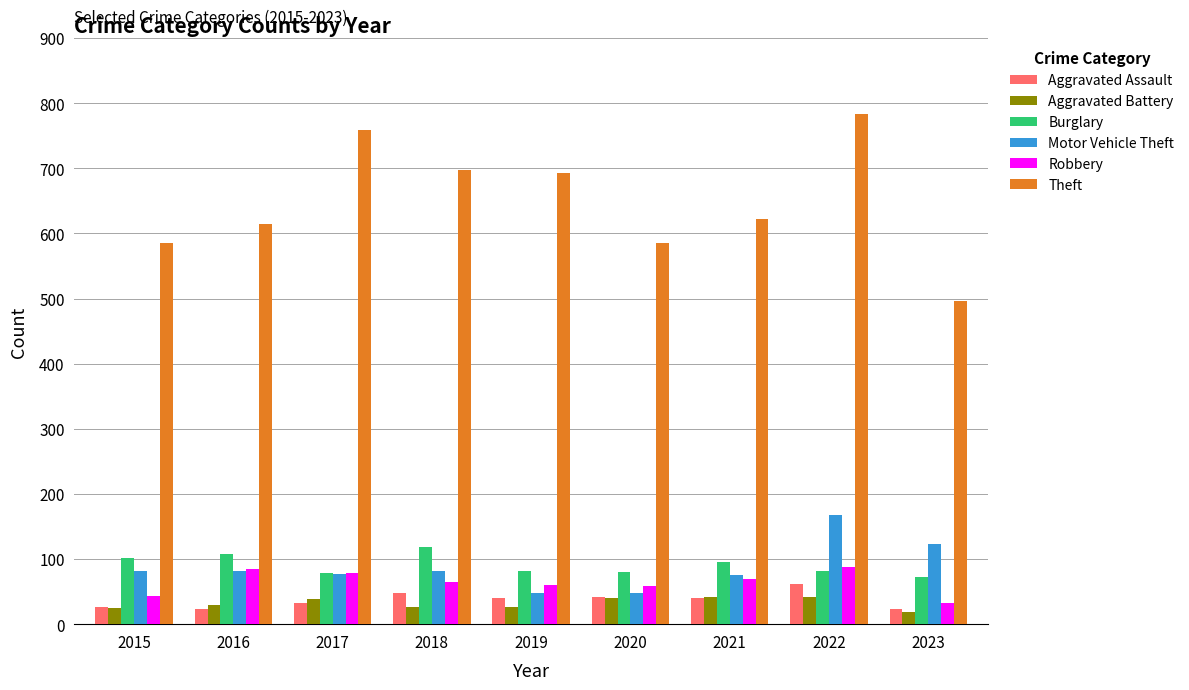

How many data points in Aggravated Assault are less than 40?

4